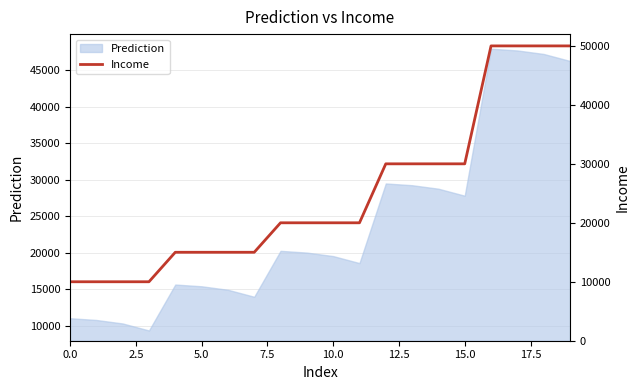

What is the maximum value for Prediction?

47948.4